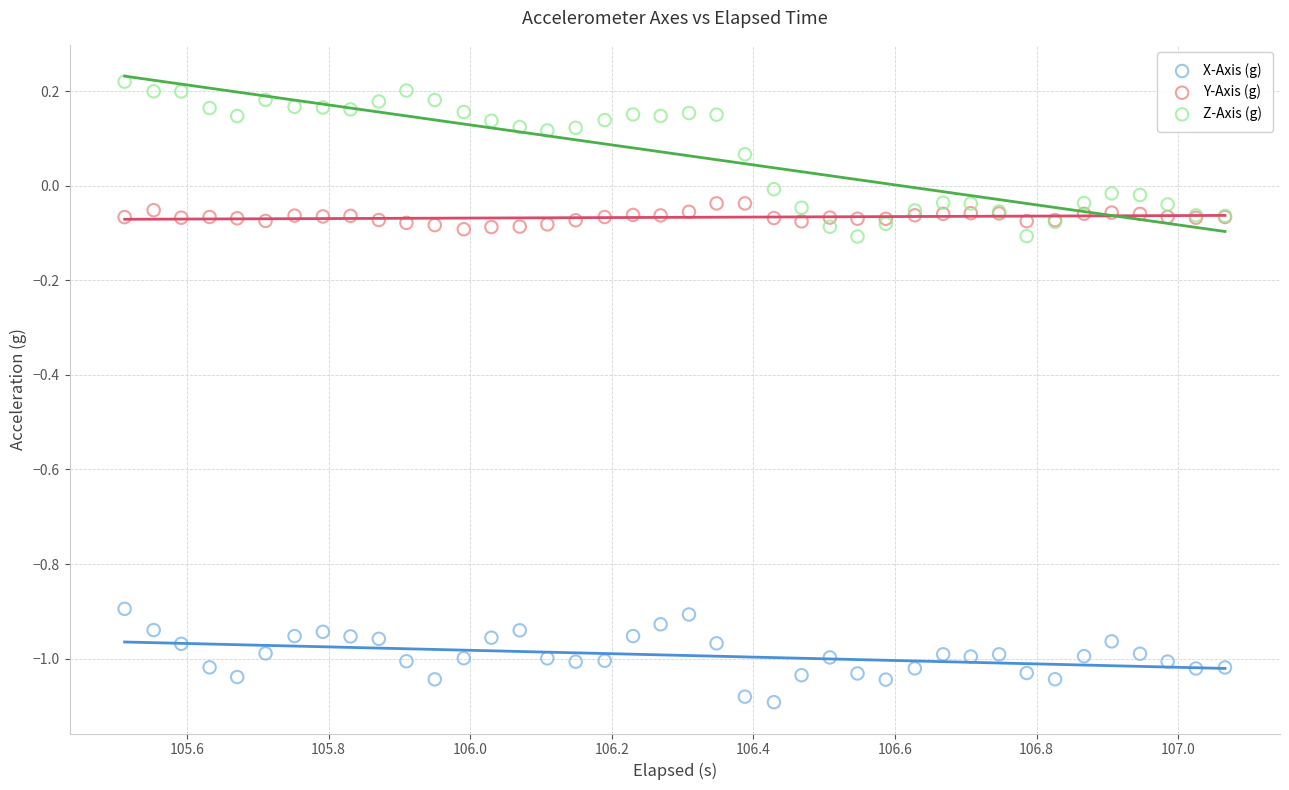

What are all the series names shown in the legend?

X-Axis (g), Y-Axis (g), Z-Axis (g)